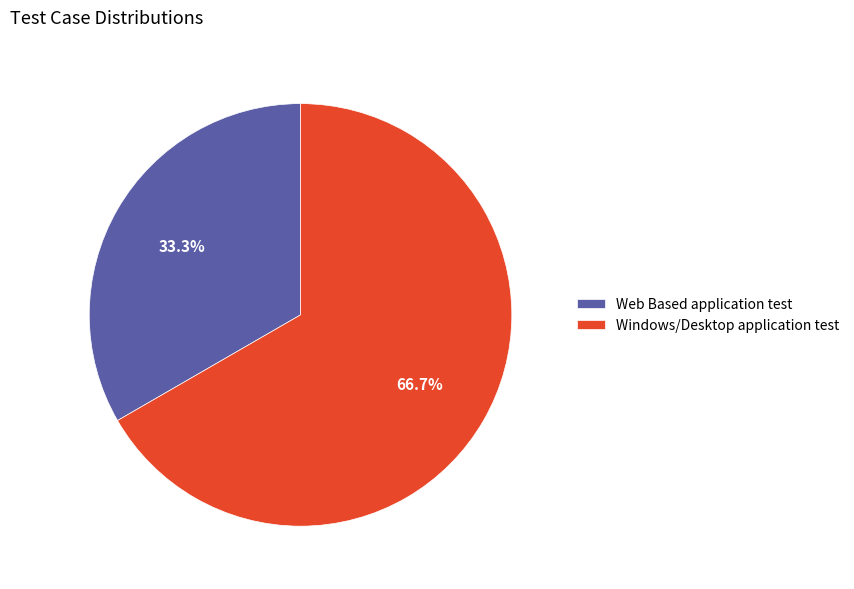

To the nearest percent, what is the difference between the largest and smallest slice percentages?

33%